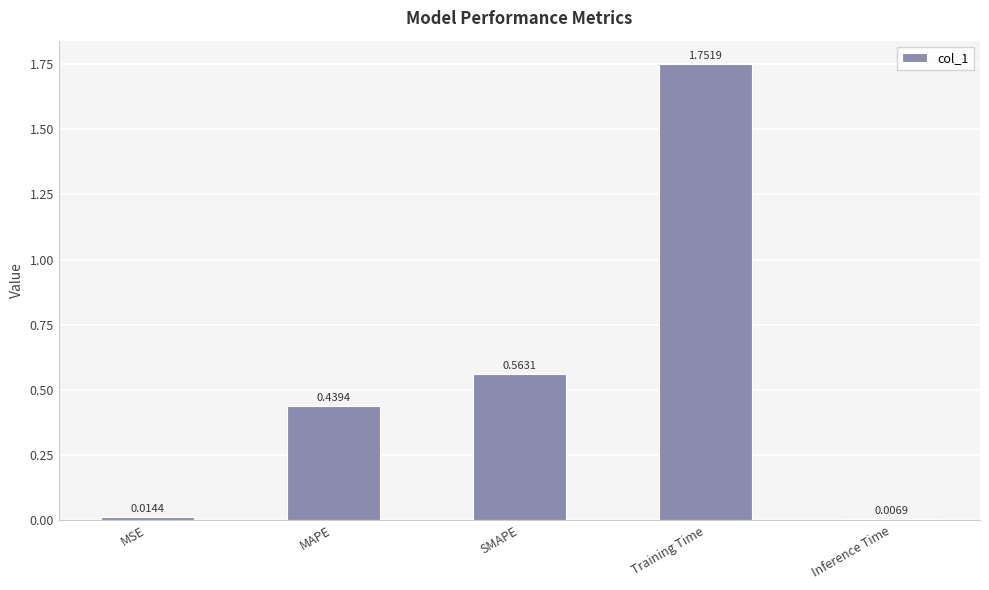

What is the sum of all values?

2.8